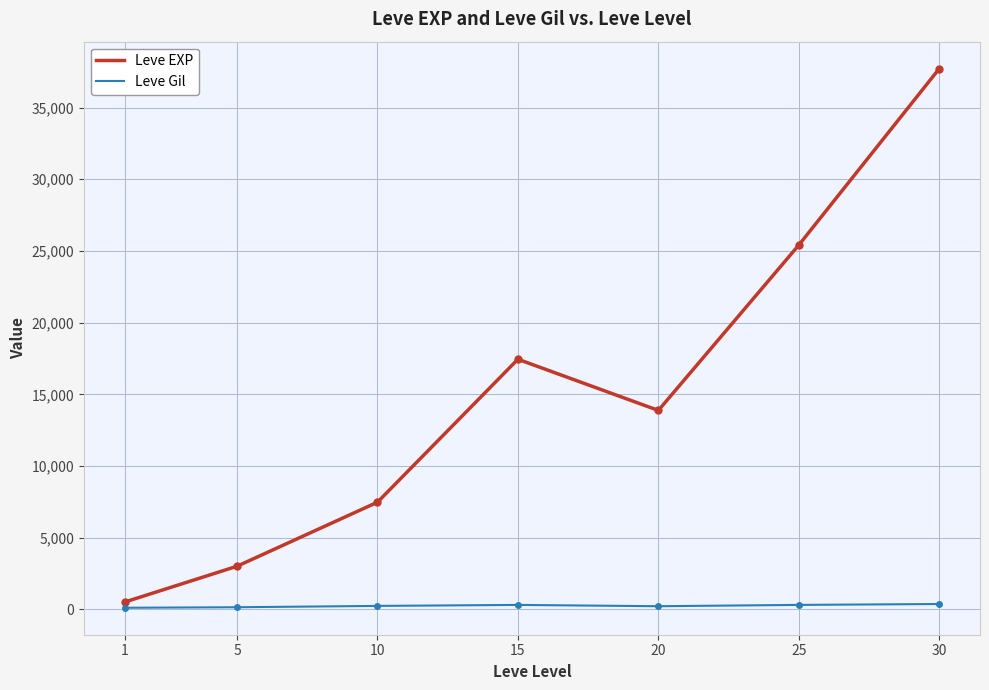

What is the maximum value shown in the chart?

37715.0